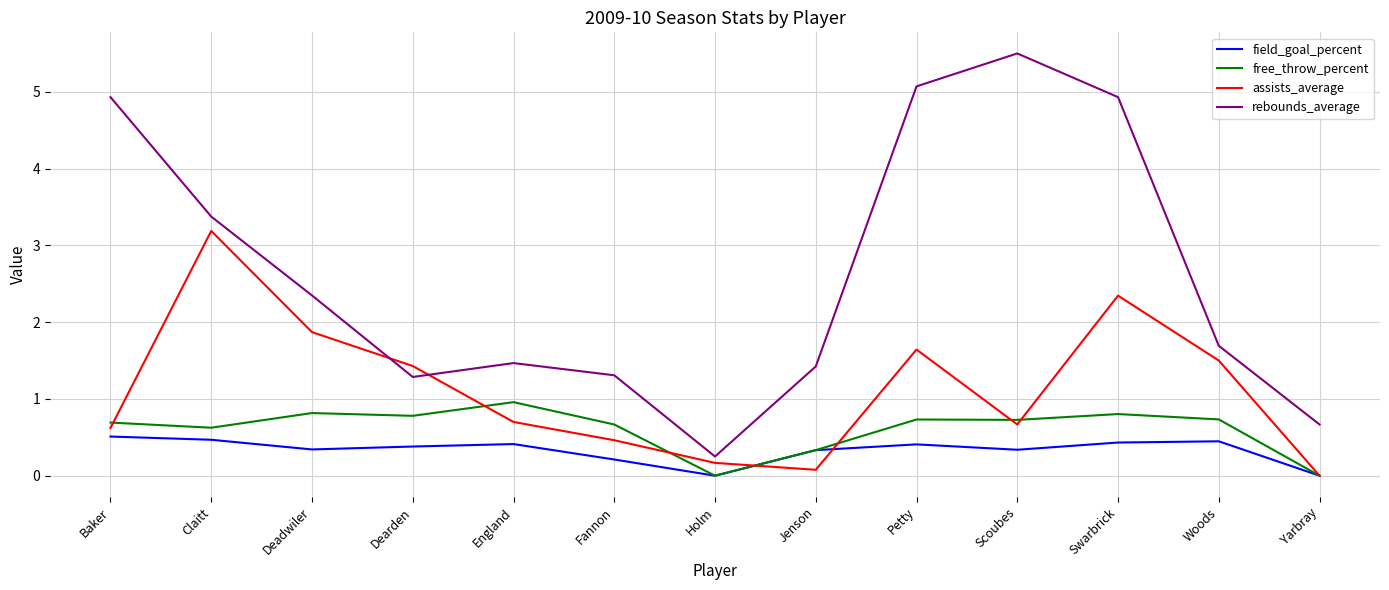

Which category has the highest value in the assists_average series?

Claitt